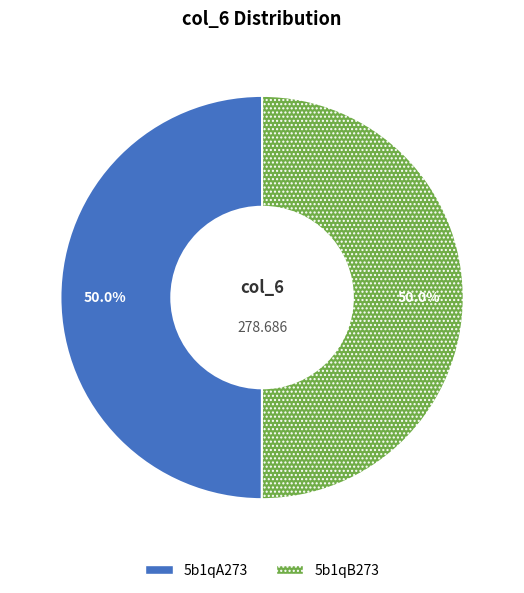

Combined, do 5b1qA273 and 5b1qB273 account for over 50%?

Yes